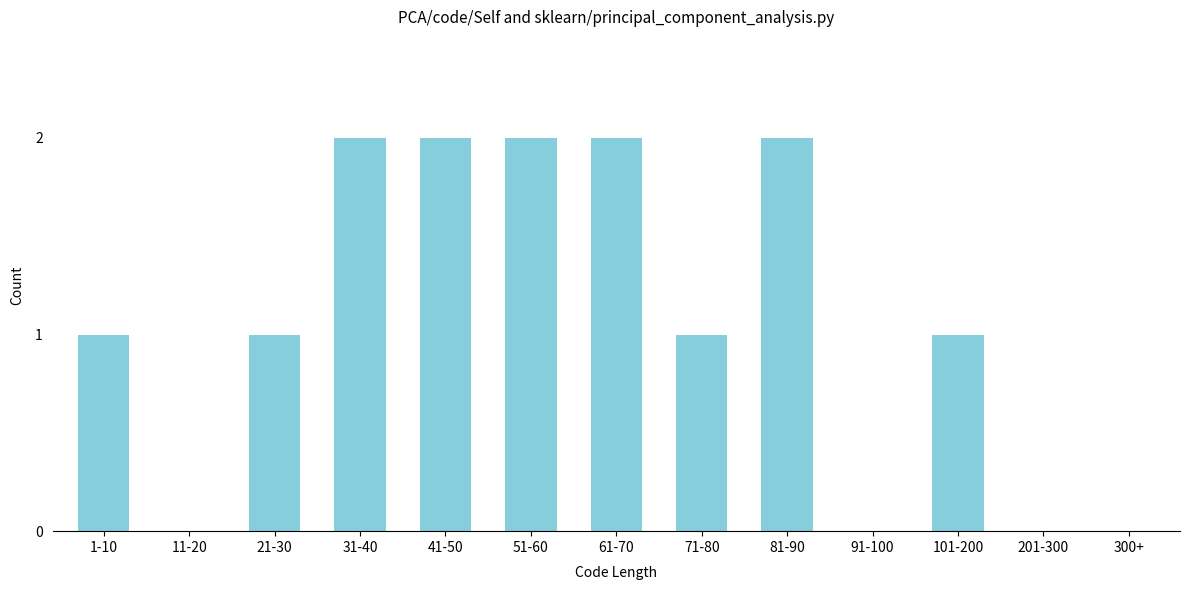

Reading left to right, transcribe all the data shown in this chart.

1-10=1	11-20=0	21-30=1	31-40=2	41-50=2	51-60=2	61-70=2	71-80=1	81-90=2	91-100=0	101-200=1	201-300=0	300+=0